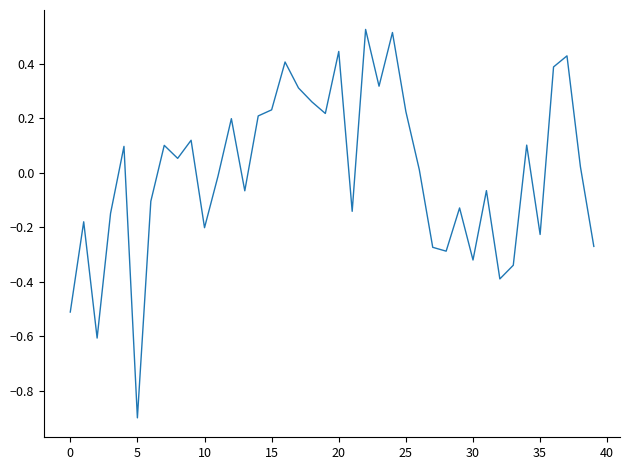

How many values are below zero?

19